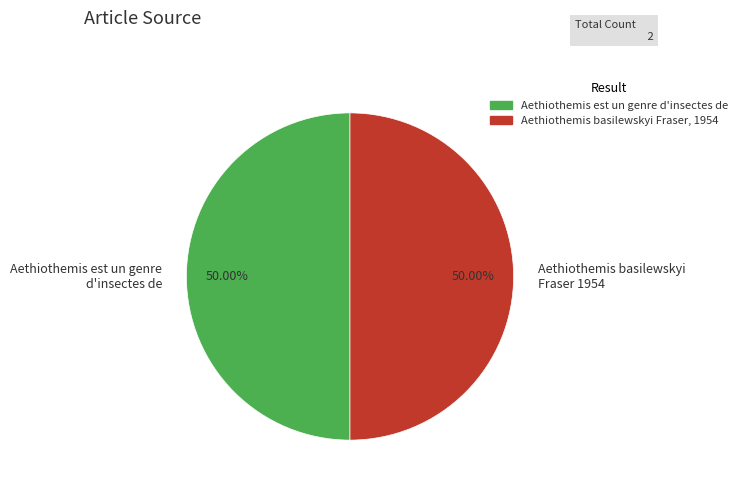

Approximately how many times larger is the value at Aethiothemis est un genre d'insectes de compared to Aethiothemis basilewskyi Fraser 1954?

1.0